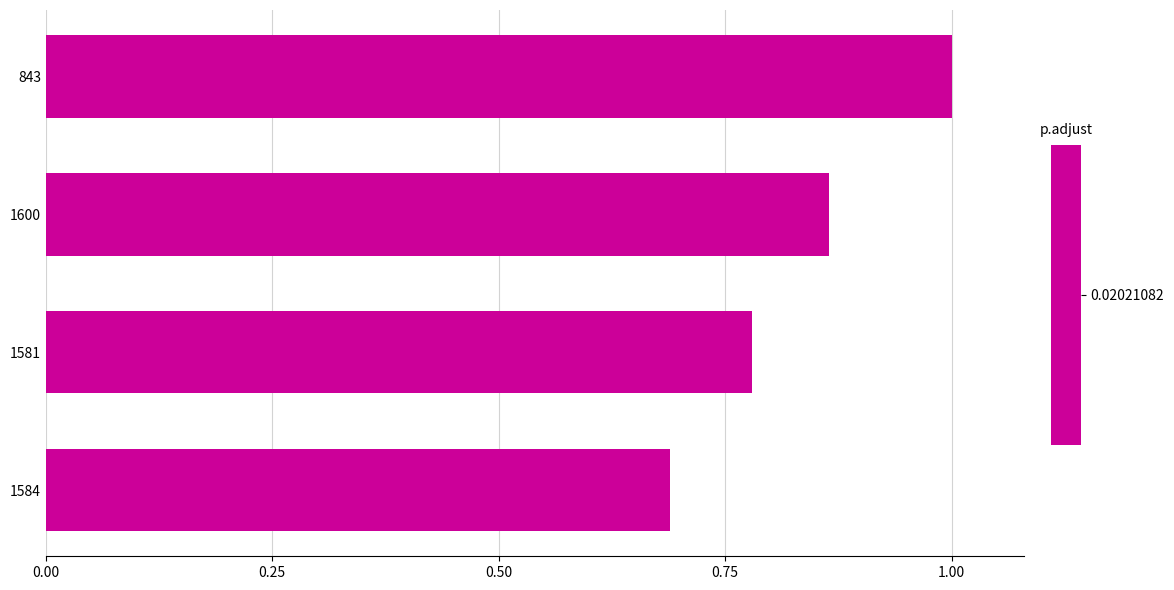

Is it true that the value at 1581 is 1.1?

False